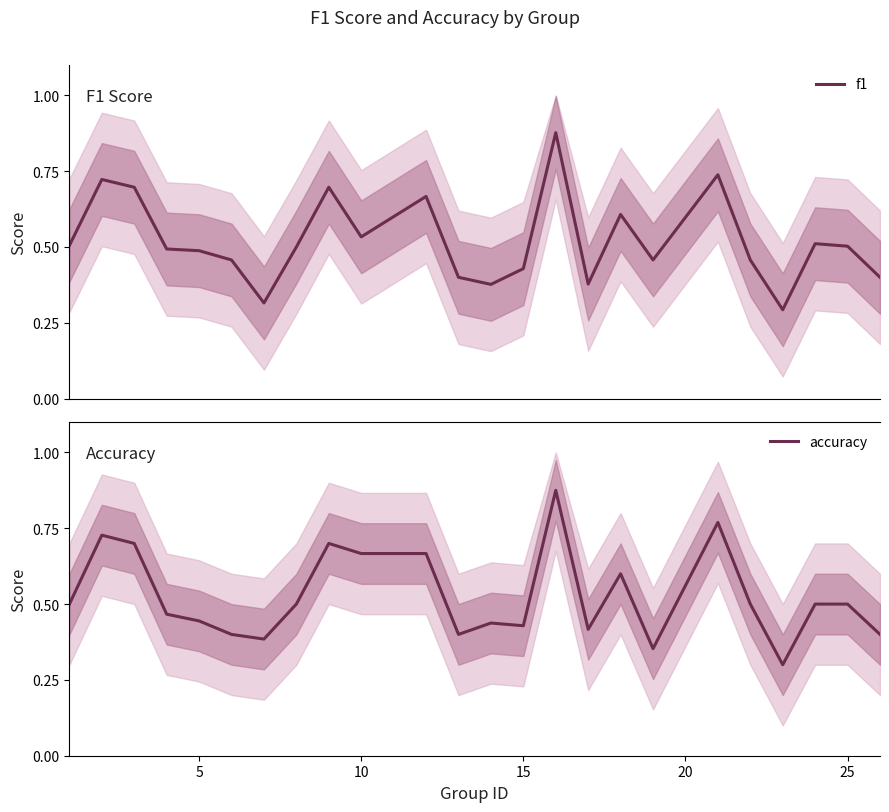

How many categories are shown in the chart?

24